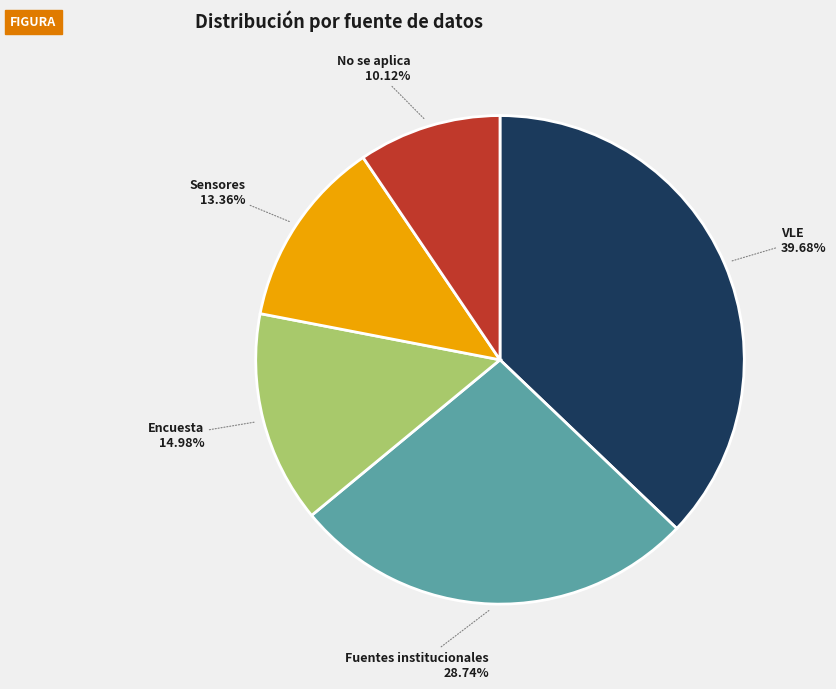

Rank the categories by value from lowest to highest.

No se aplica, Sensores, Encuesta, Fuentes institucionales, VLE